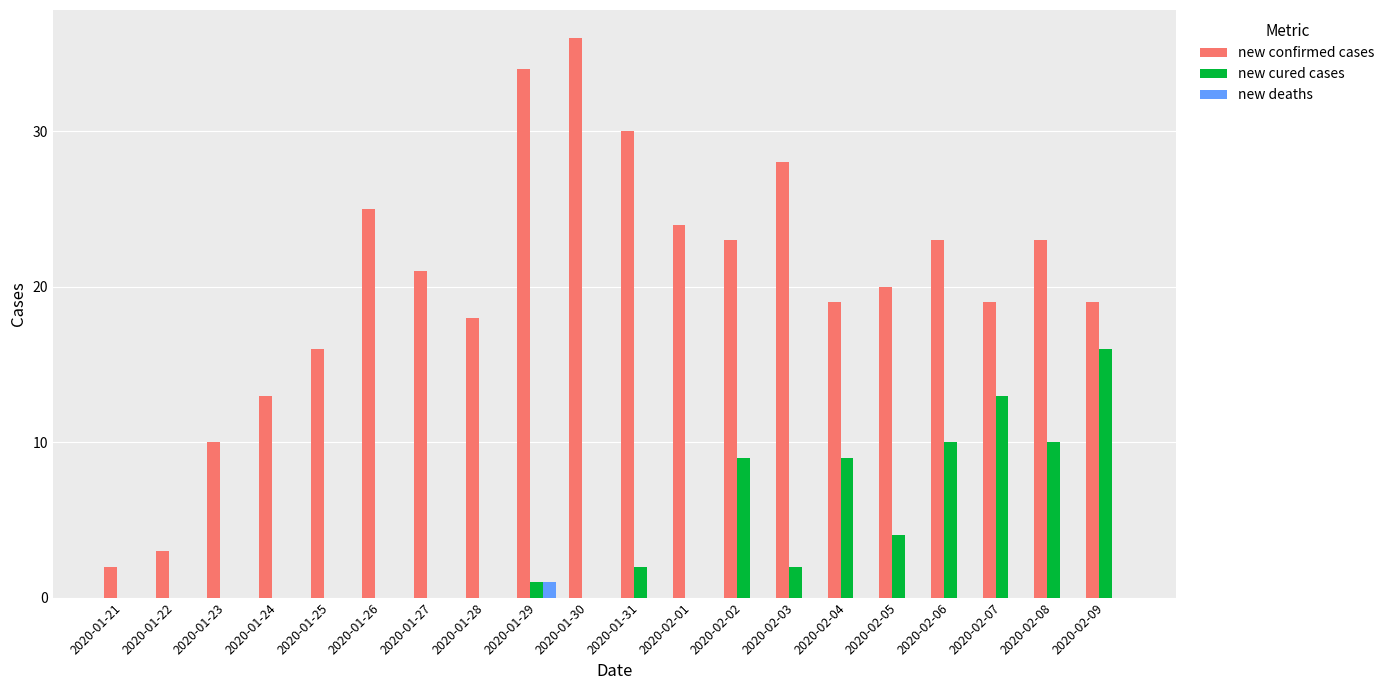

What is the total value across all series at 2020-01-25?

16